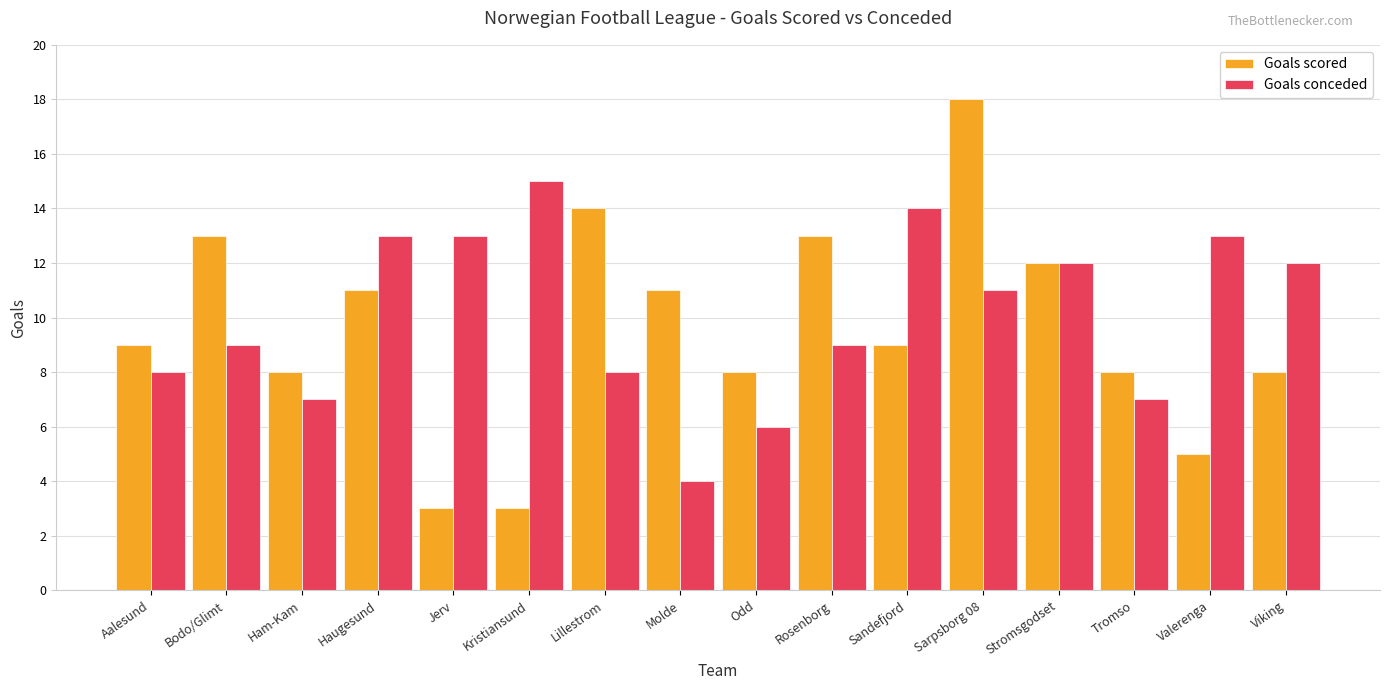

What is the value of the Goals scored bar at the 8th from the left?

11